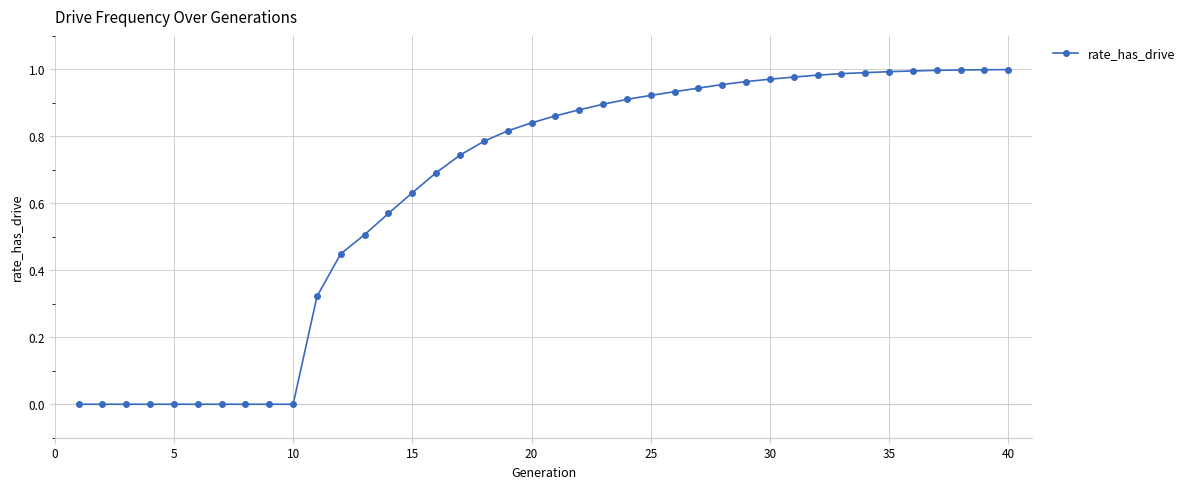

What is the difference between the maximum and second lowest values?

1.0